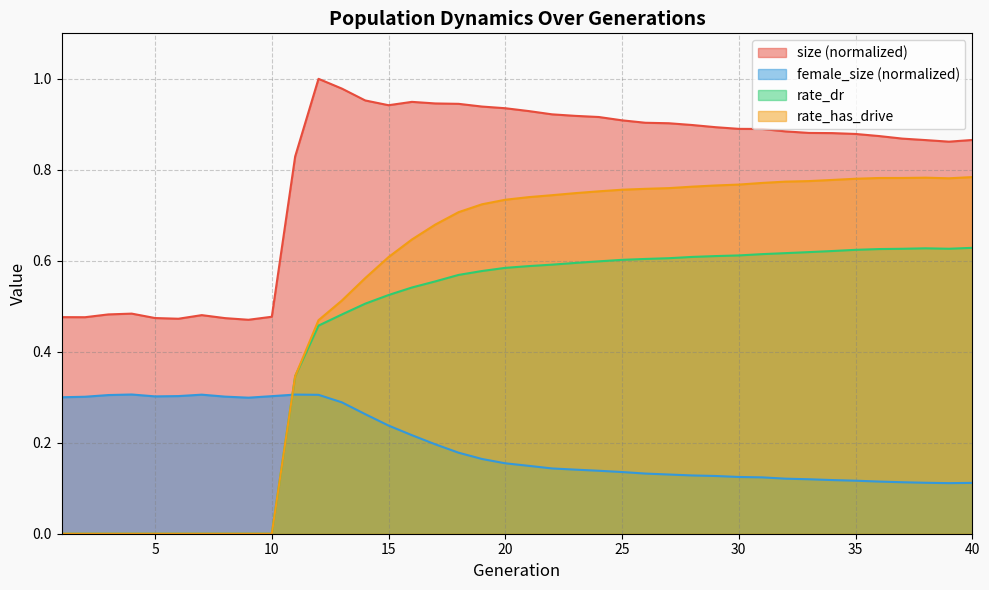

What is the difference between the highest and lowest values at 16?

0.7